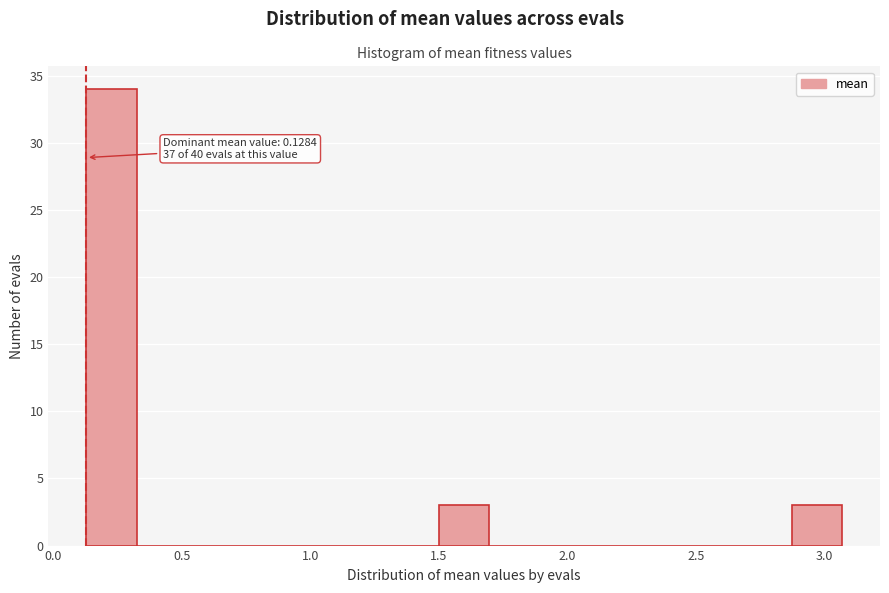

Read against the x-axis, roughly where is the centre of the tallest bar?

0.25